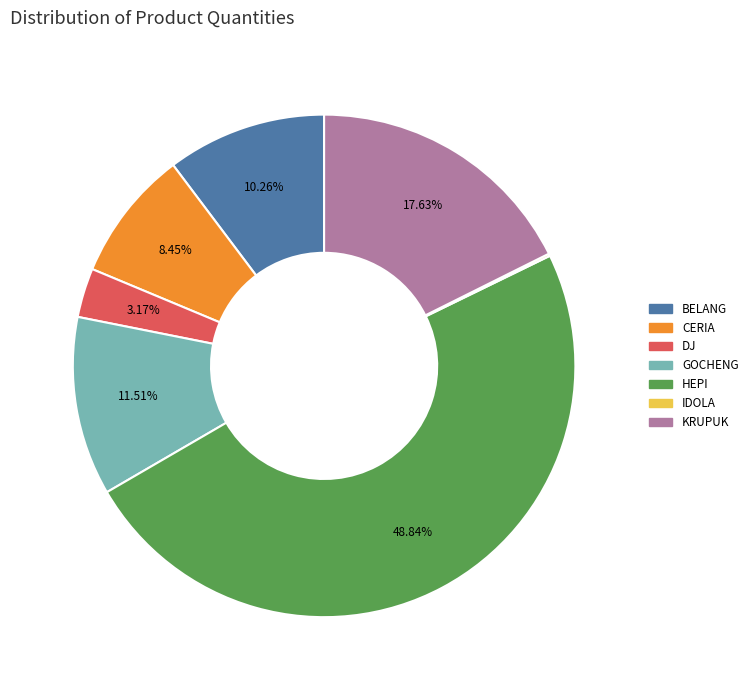

Which slice is the largest?

HEPI